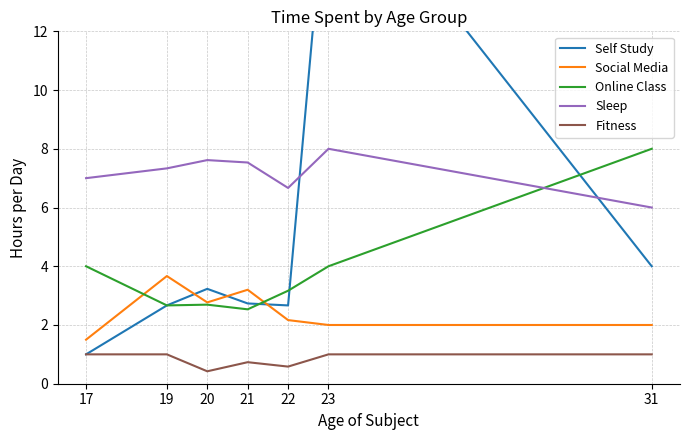

The Online Class series shows 5.5 at 22. True or false?

False